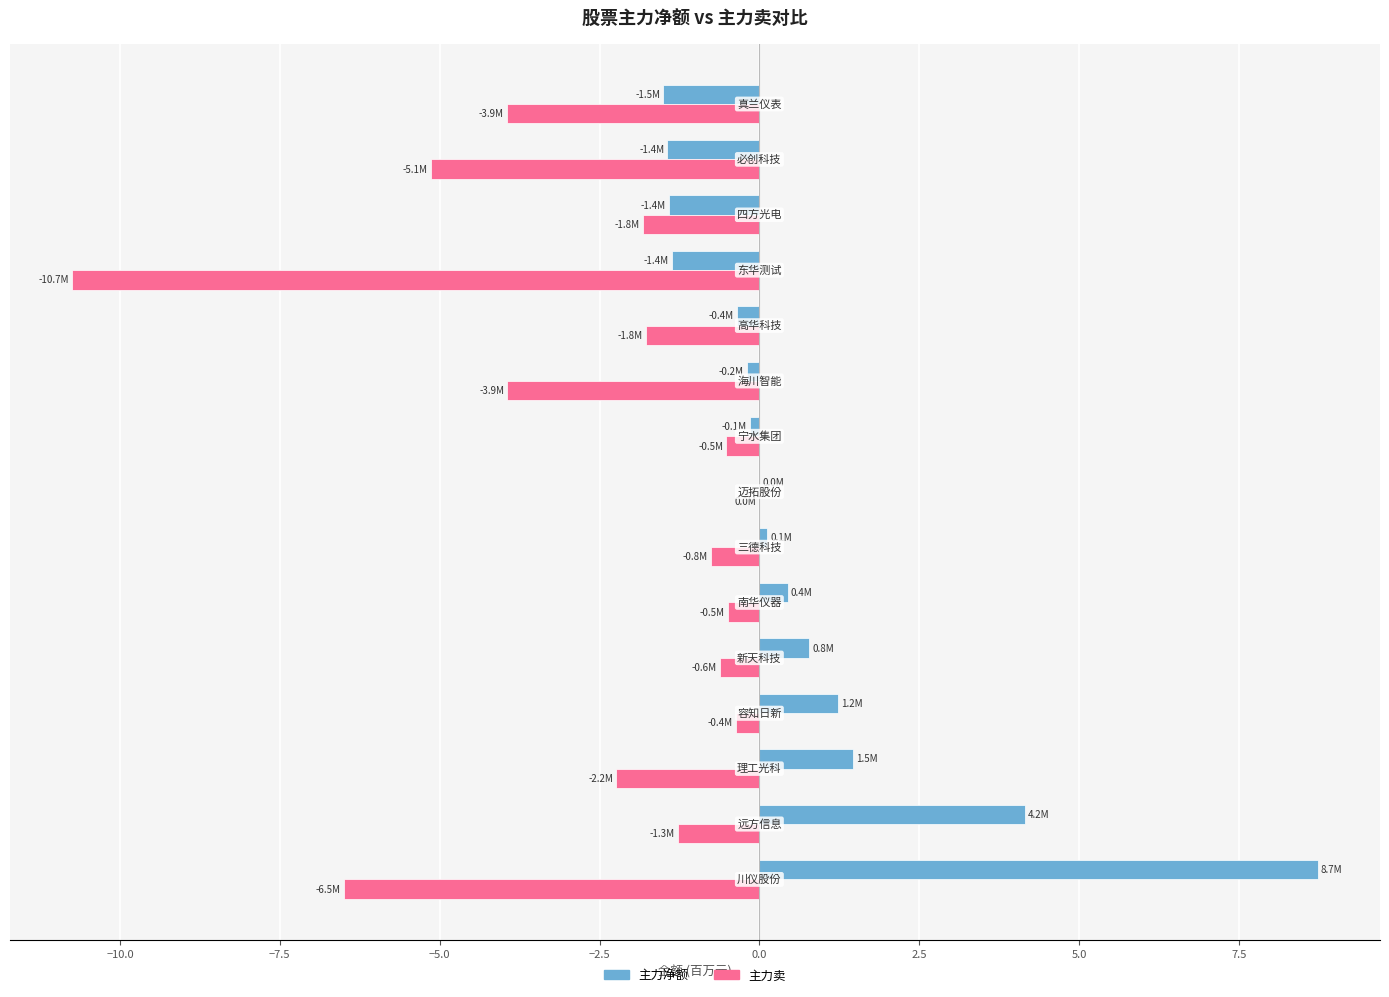

What is the sum of all 主力净额 values?

10.5